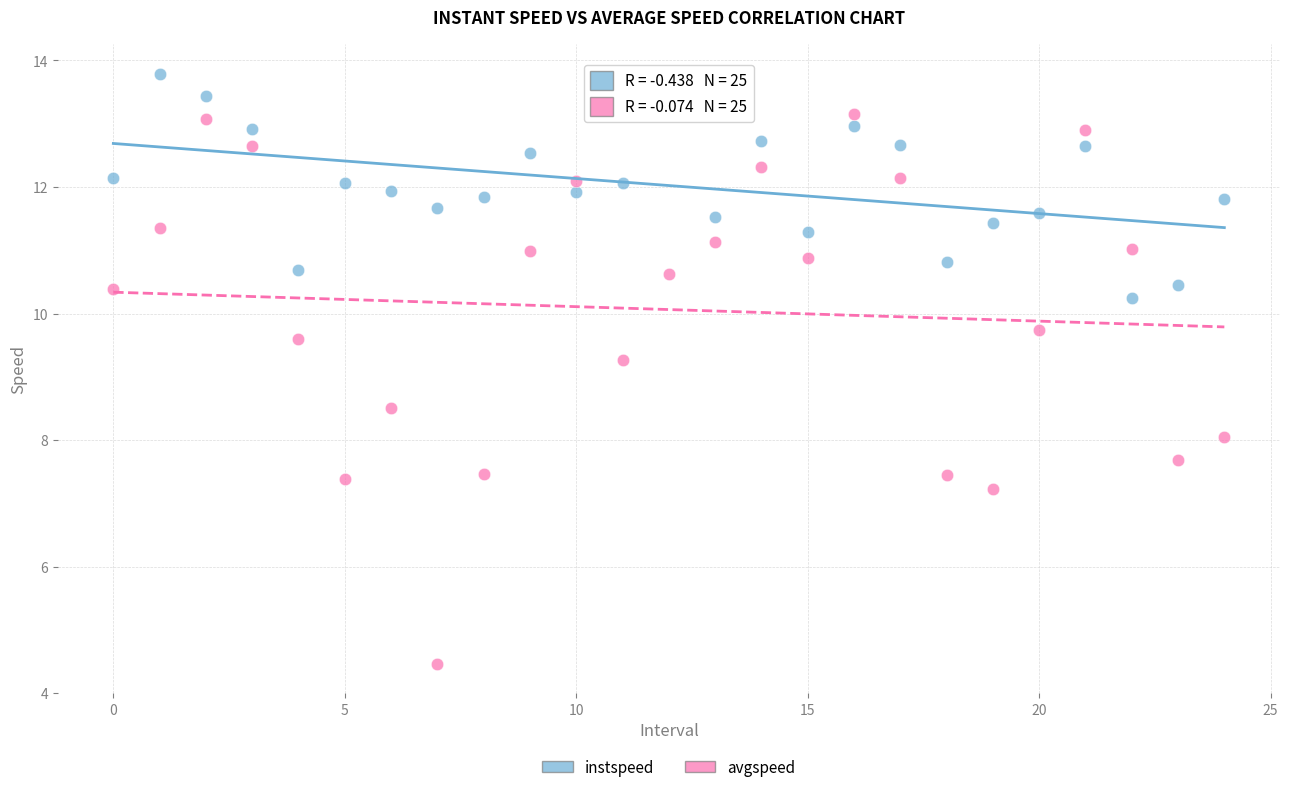

Which series contains the highest Y value?

instspeed